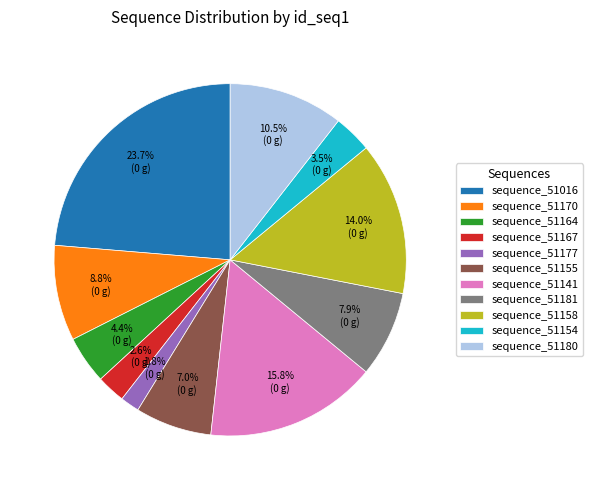

What portion of the pie excludes sequence_51170?

91.2%